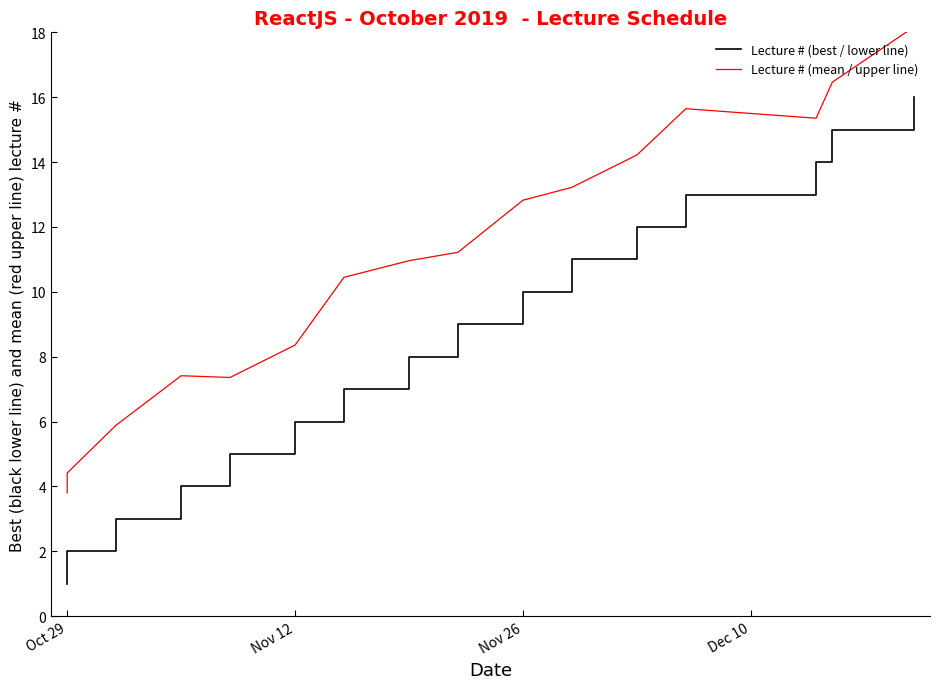

Which series has the largest total across all categories?

Lecture # (mean / upper line)